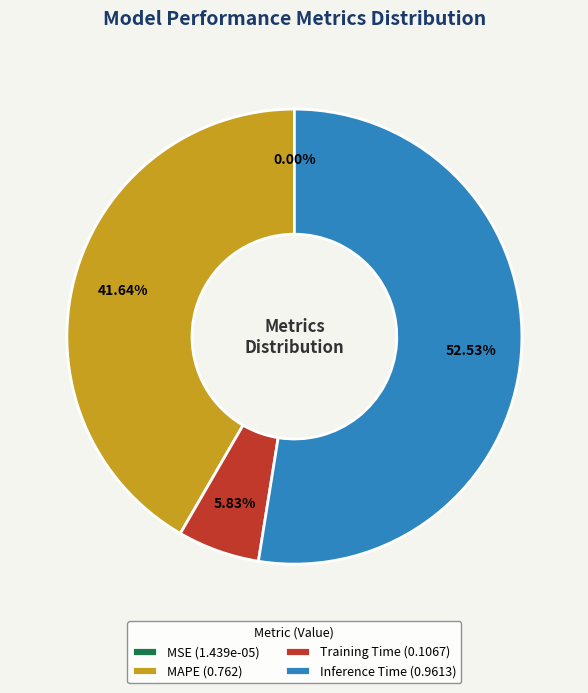

To the nearest percent, what is the combined percentage of MAPE and Inference Time?

94%